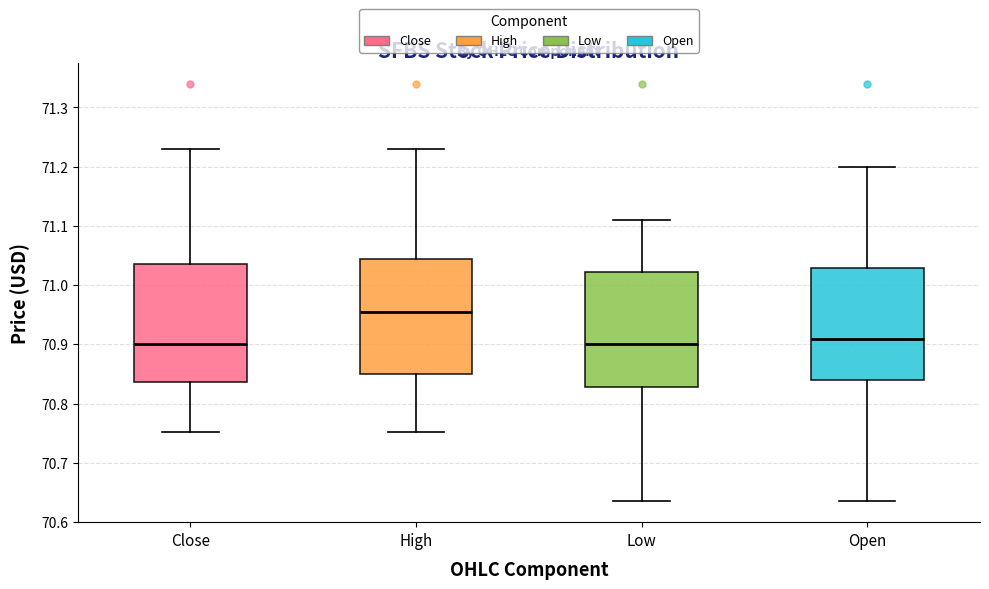

Reading left to right, read every box against the y-axis: the position of its median line, the range the box covers, and the ends of its whiskers. The values are not printed on the chart, so give them approximately, as read against the axis.

Close: median 70.90, box 70.84 to 71.04, whiskers 70.75 to 71.23
High: median 70.96, box 70.85 to 71.04, whiskers 70.75 to 71.23
Low: median 70.90, box 70.83 to 71.02, whiskers 70.64 to 71.11
Open: median 70.91, box 70.84 to 71.03, whiskers 70.64 to 71.20